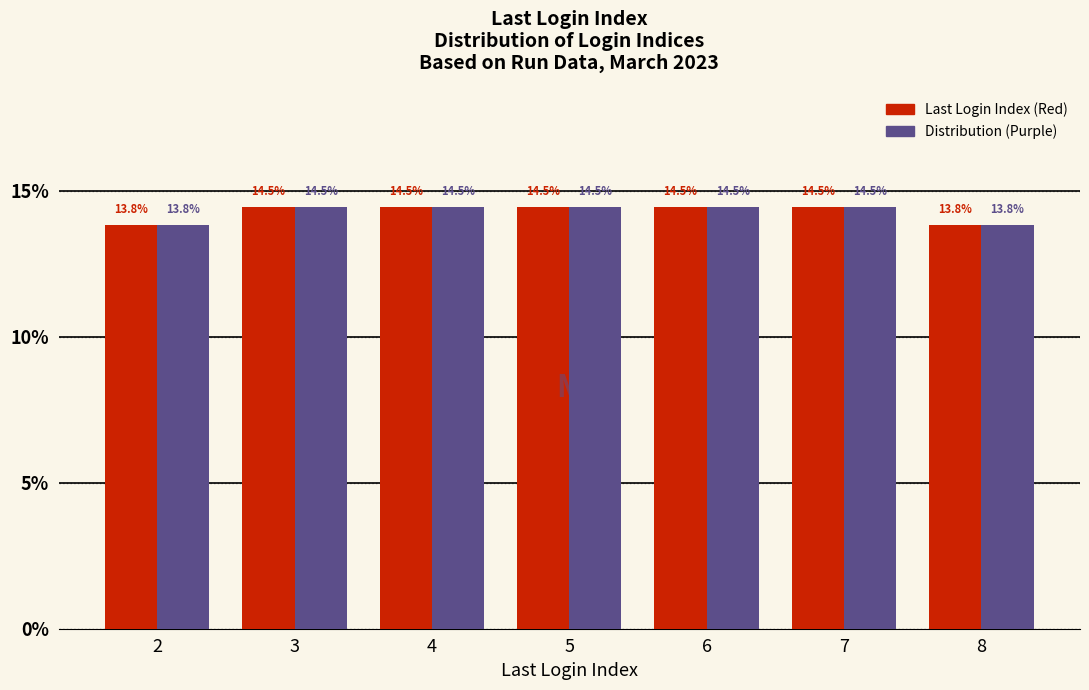

Reading left to right, what are all the values shown in this chart?

Last Login Index: 2=13.8	3=14.5	4=14.5	5=14.5	6=14.5	7=14.5	8=13.8
Distribution: 2=13.8	3=14.5	4=14.5	5=14.5	6=14.5	7=14.5	8=13.8